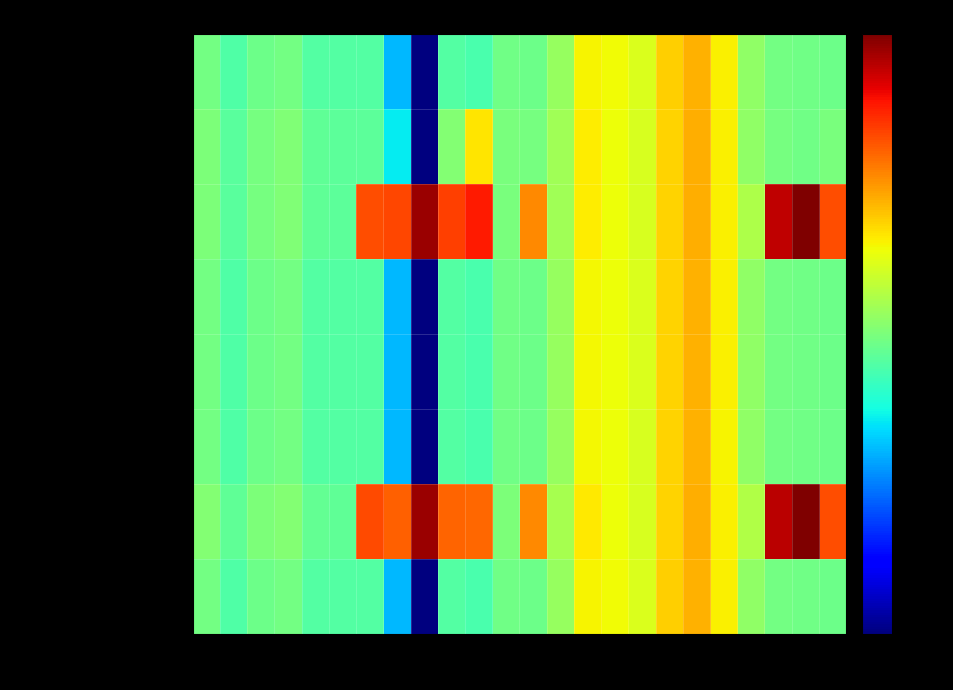

What is the spread (max minus min) of values at 8?

103.6